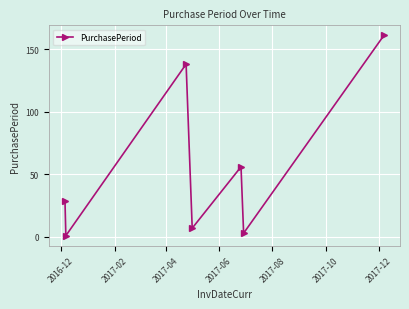

Reading left to right, list all the values displayed in this chart.

29	1	138	7	56	3	161